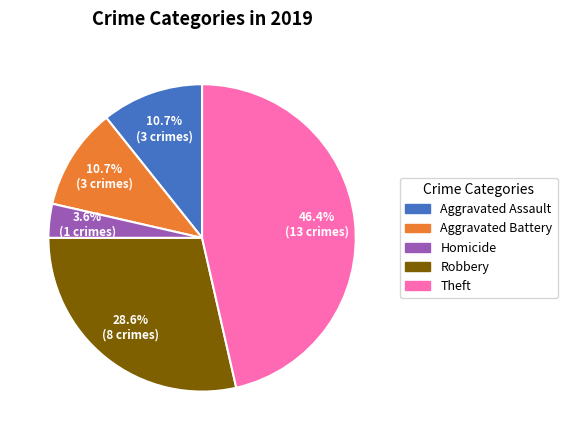

Is there any slice that represents more than half of the pie?

No